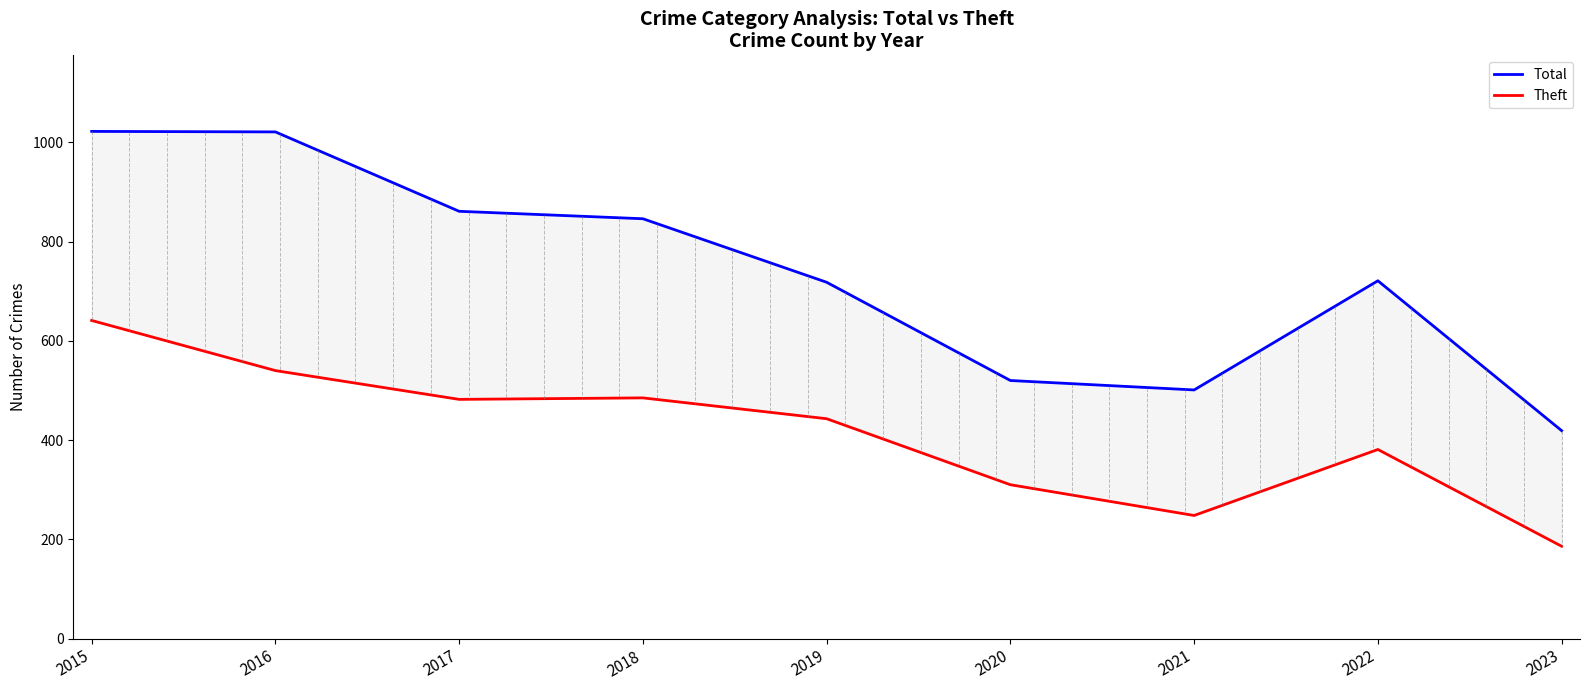

Which category has the highest value across all series?

2015